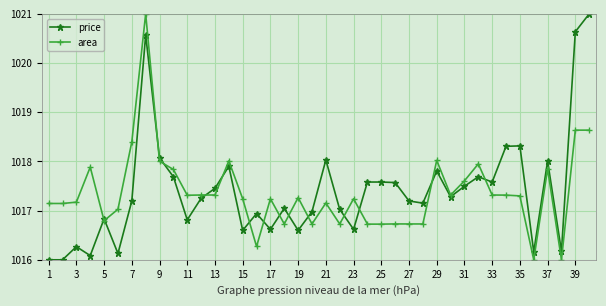

Does the chart display data point markers on the line(s)?

Yes